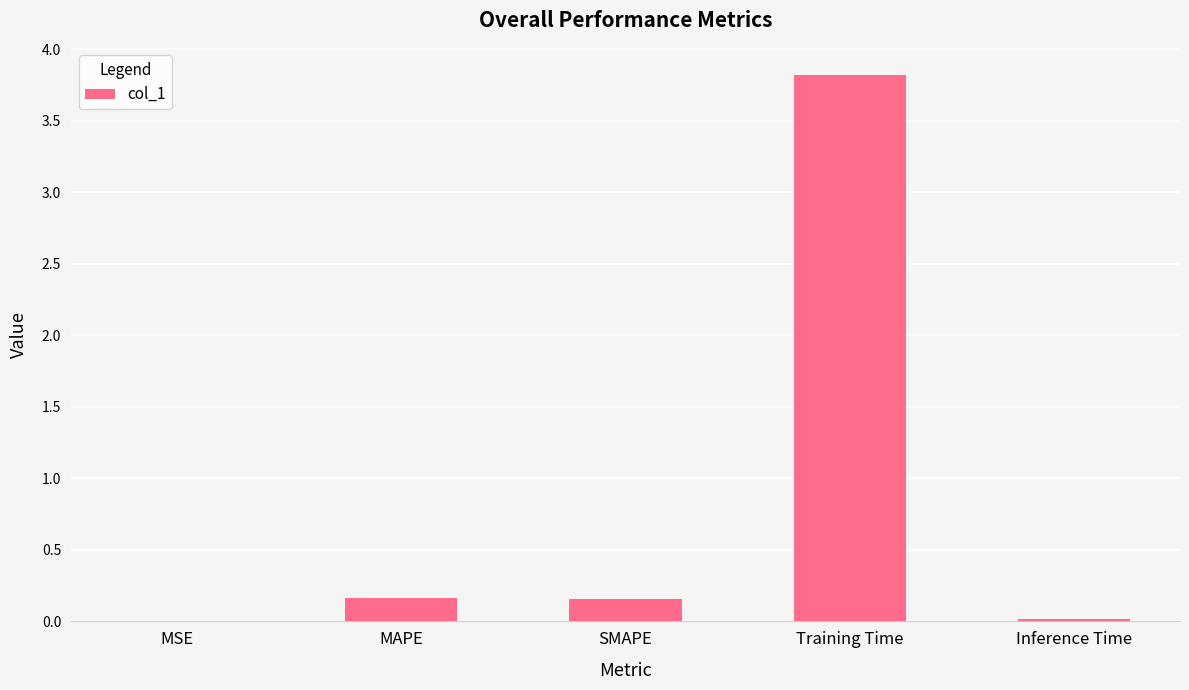

The value at MAPE is 0.2. True or false?

True